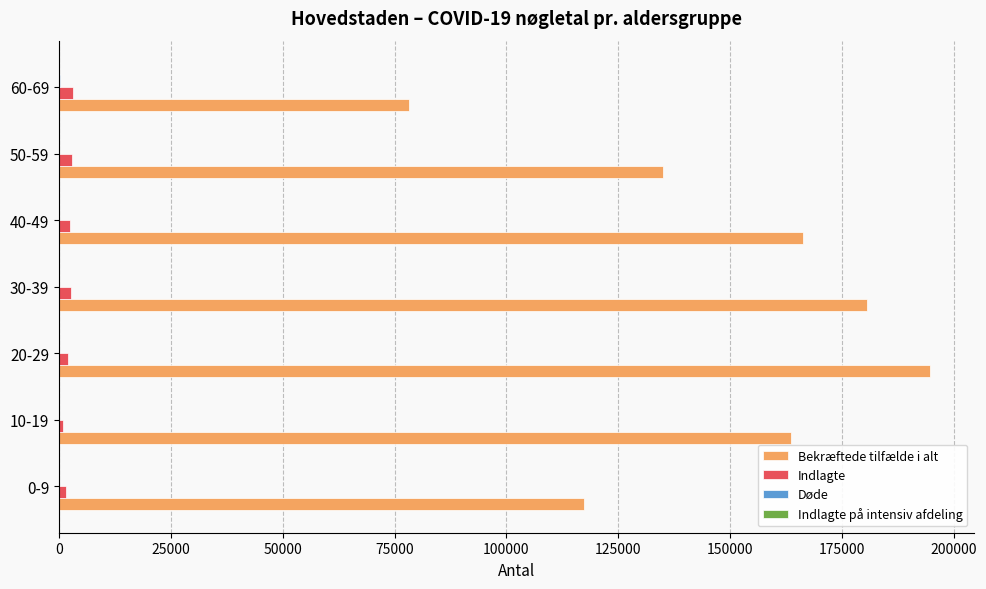

Which series has the largest total across all categories?

Bekræftede tilfælde i alt